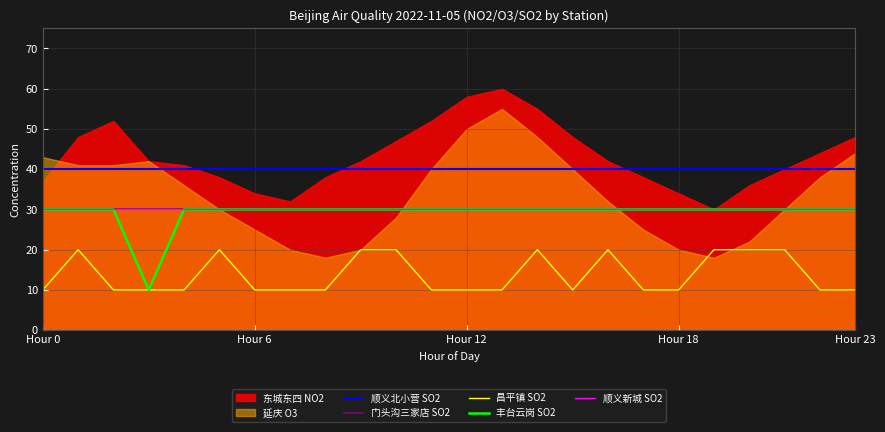

Which category has the lowest value across all series?

Hour 0